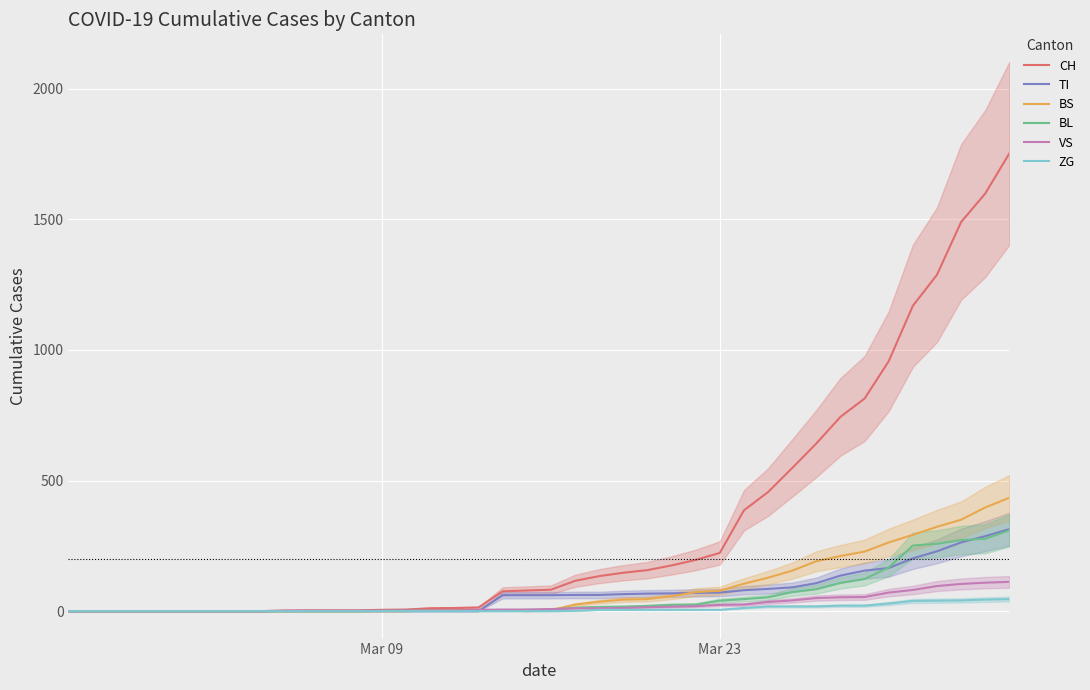

What is the maximum value for BL?

309